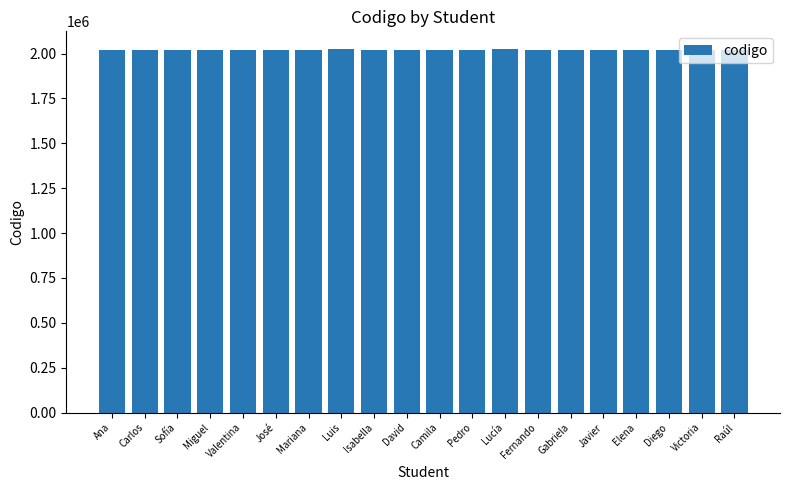

What is the sum of the values at Carlos and Elena?

4044437